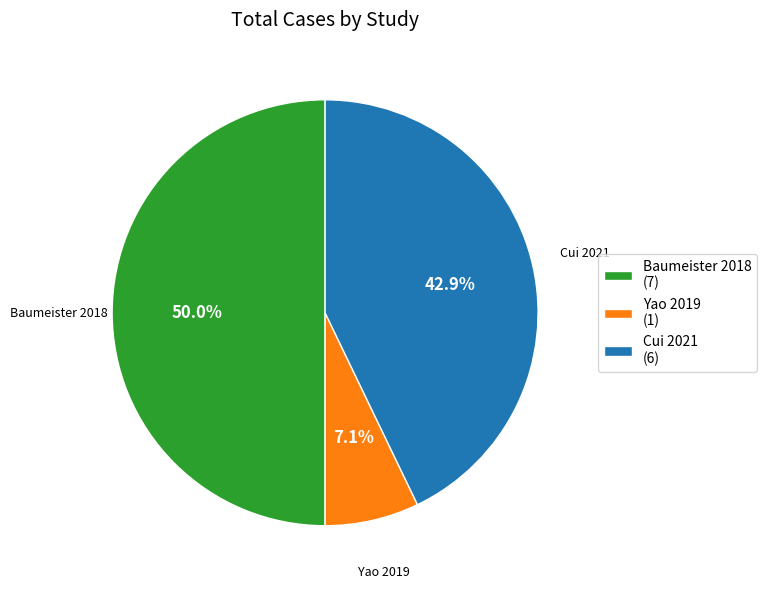

What percentage is the Baumeister 2018 slice, to the nearest percent?

50%